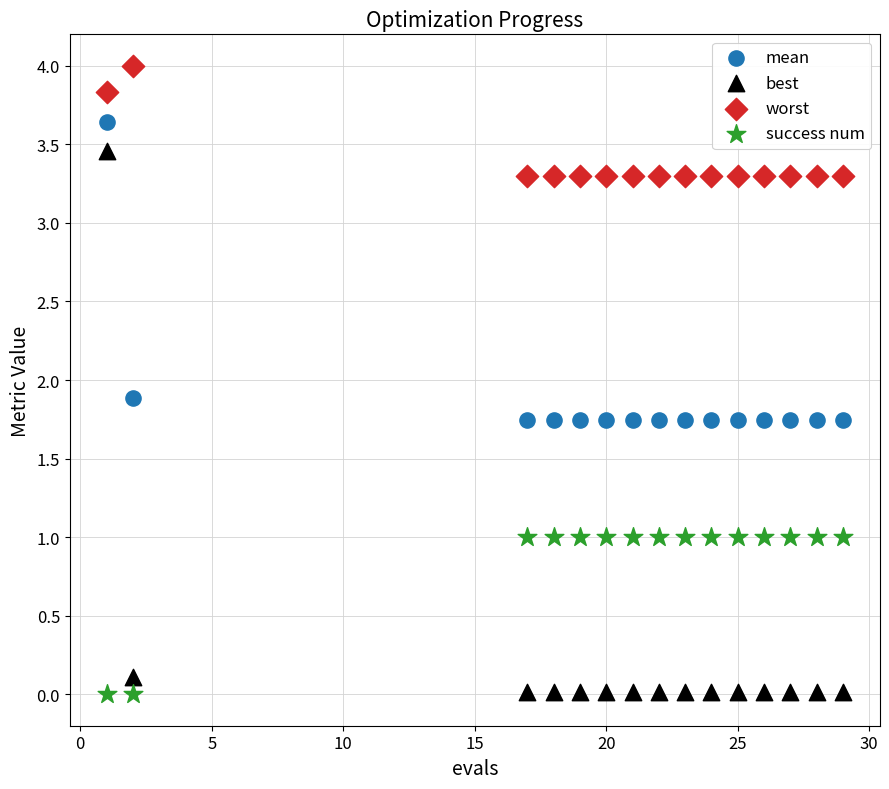

Which series has the largest Y range (max minus min)?

best